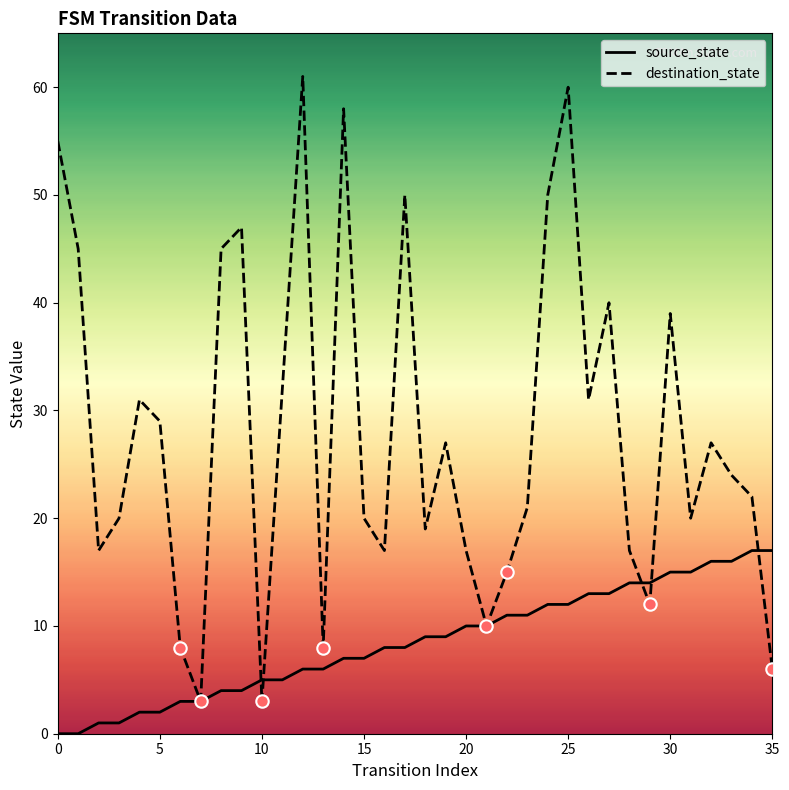

Which series has the largest range (max minus min)?

destination_state